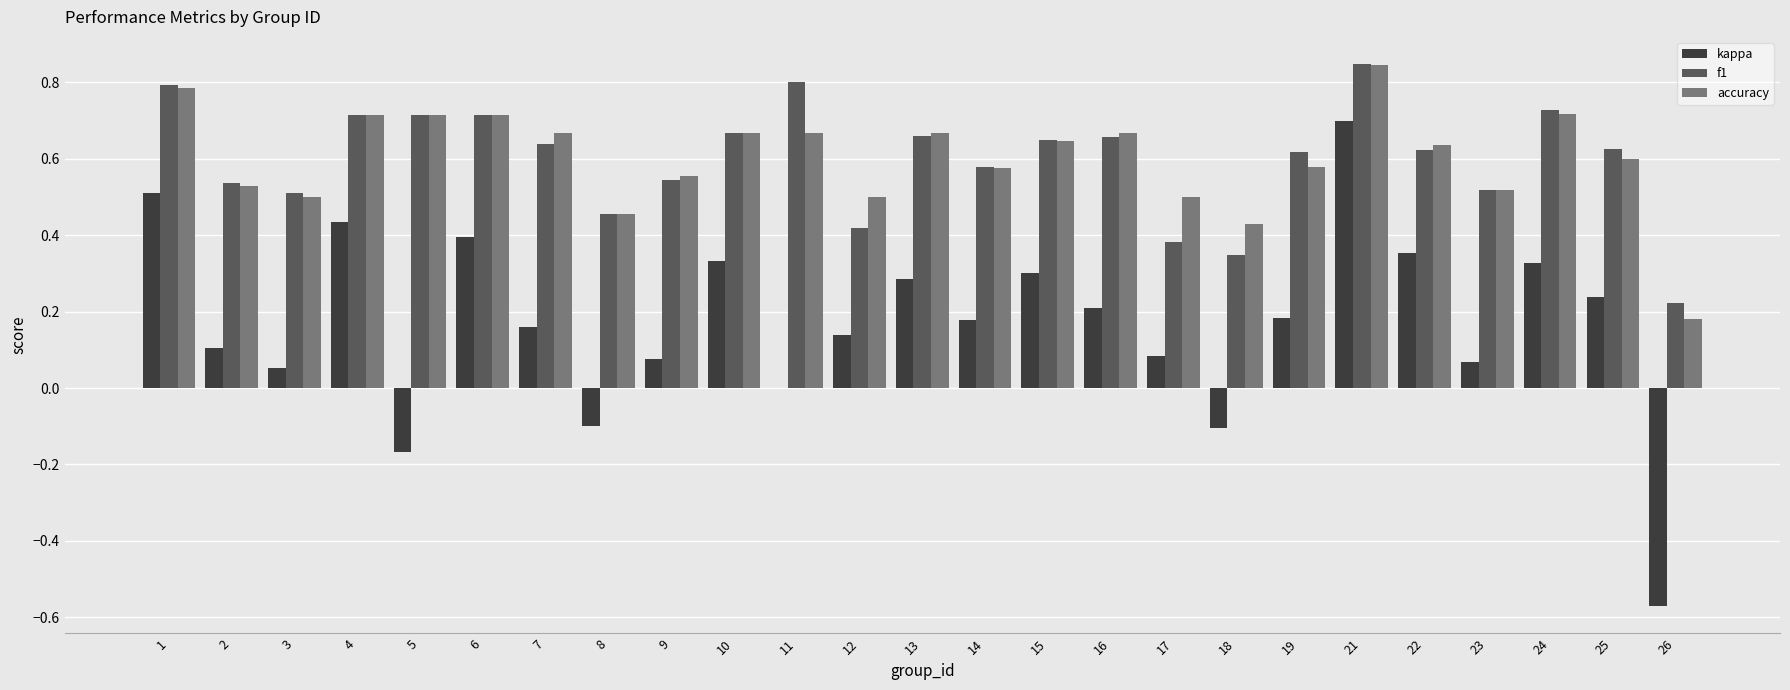

The accuracy series shows 0.2 at 26. True or false?

True